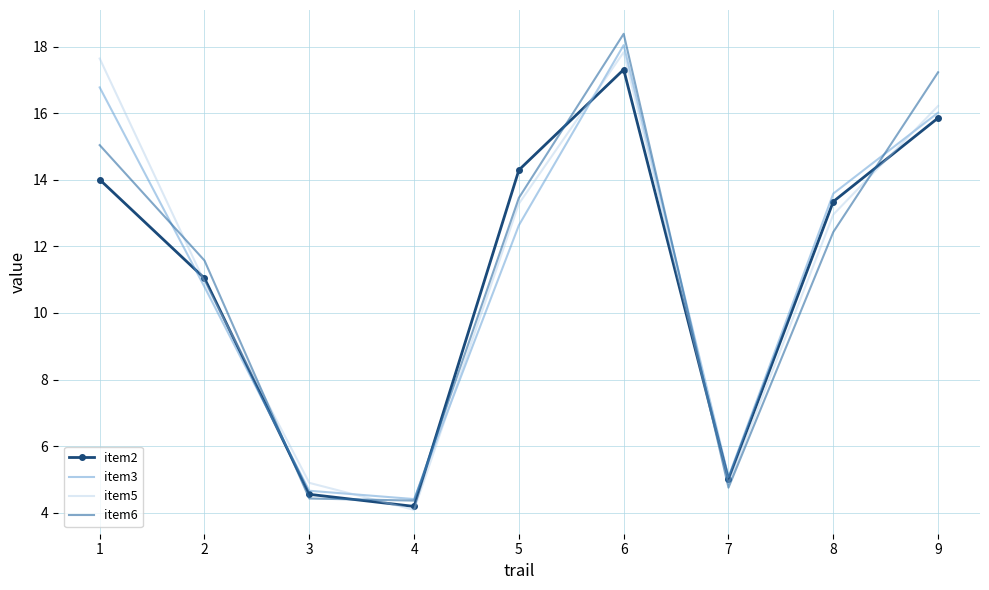

Which category has the highest value in the item6 series?

6